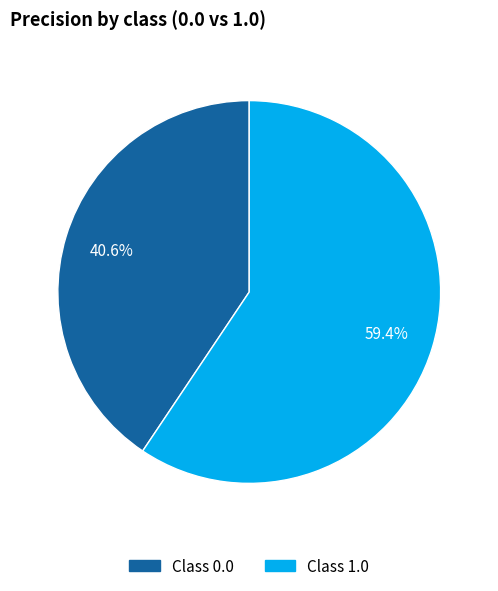

To the nearest percent, what is the average slice percentage?

50%